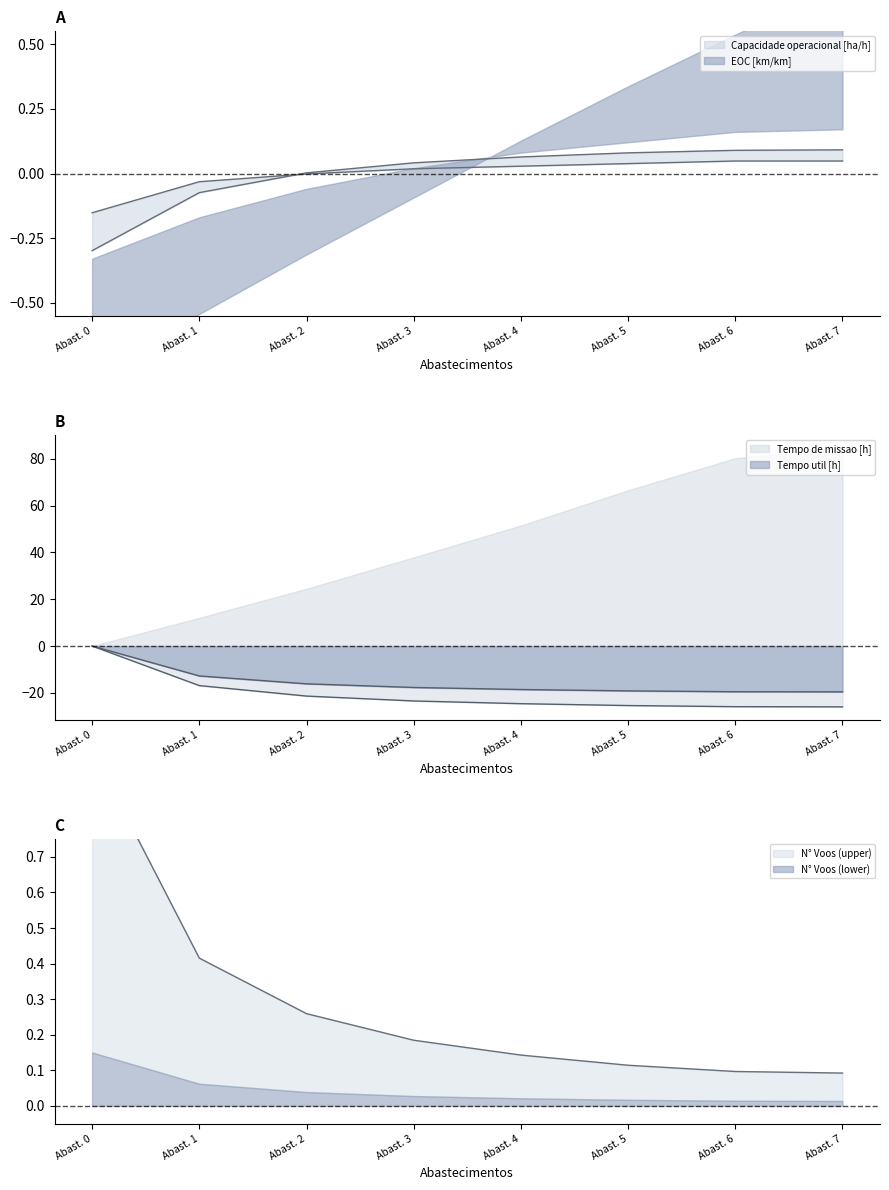

How many data points in Capacidade operacional [ha/h] are less than 0?

2